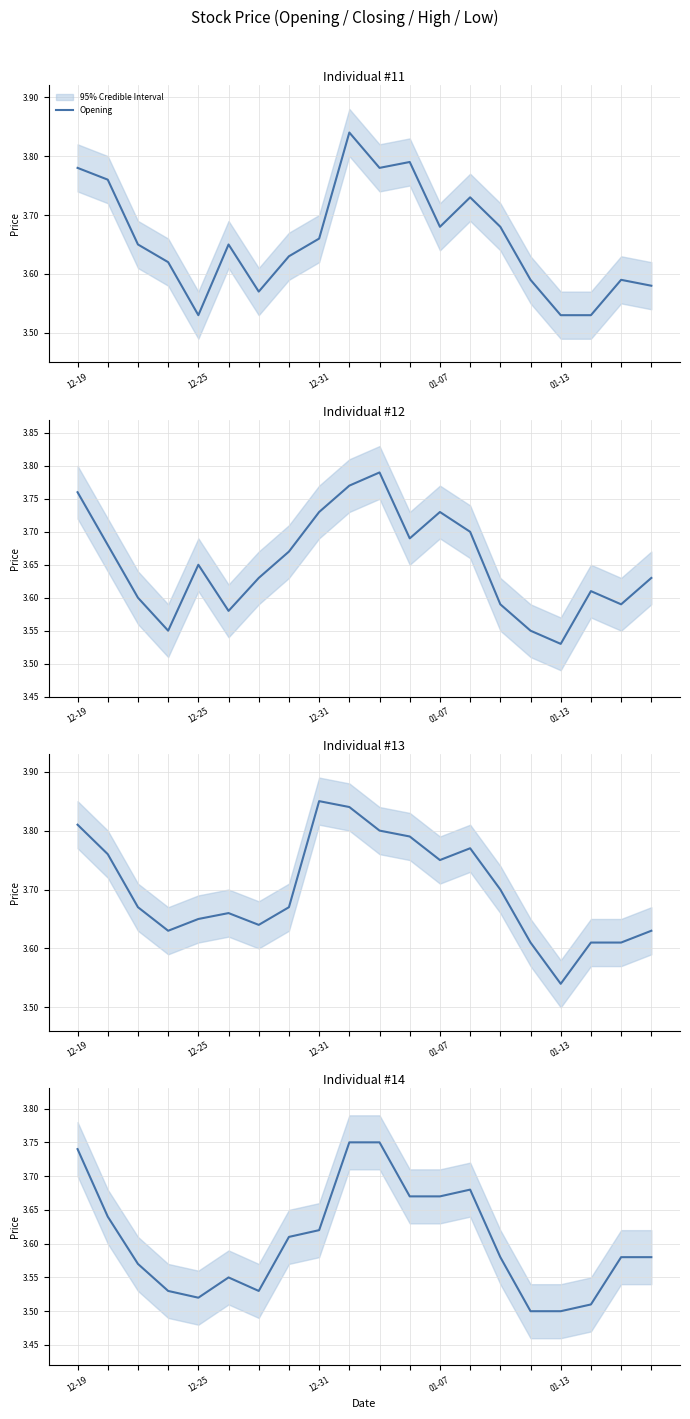

Reading left to right, extract all data points from this chart.

Opening: 3.8	3.8	3.6	3.6	3.5	3.6	3.6	3.6	3.7	3.8	3.8	3.8	3.7	3.7	3.7	3.6	3.5	3.5	3.6	3.6
Closing: 3.8	3.7	3.6	3.5	3.6	3.6	3.6	3.7	3.7	3.8	3.8	3.7	3.7	3.7	3.6	3.5	3.5	3.6	3.6	3.6
High: 3.8	3.8	3.7	3.6	3.6	3.7	3.6	3.7	3.9	3.8	3.8	3.8	3.8	3.8	3.7	3.6	3.5	3.6	3.6	3.6
Low: 3.7	3.6	3.6	3.5	3.5	3.5	3.5	3.6	3.6	3.8	3.8	3.7	3.7	3.7	3.6	3.5	3.5	3.5	3.6	3.6